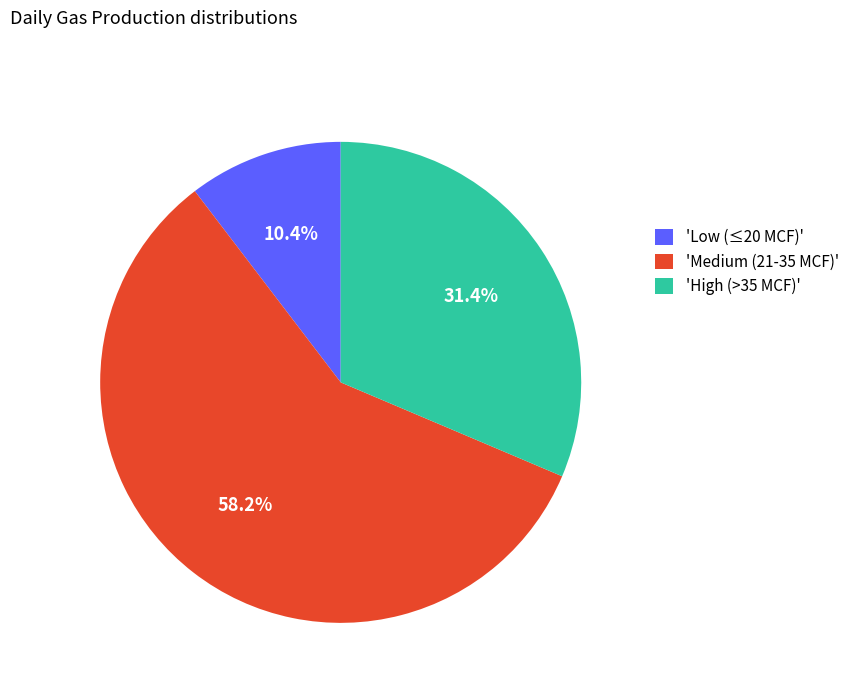

Approximately how many times larger is the value at 'High (>35 MCF)' compared to 'Medium (21-35 MCF)'?

0.5